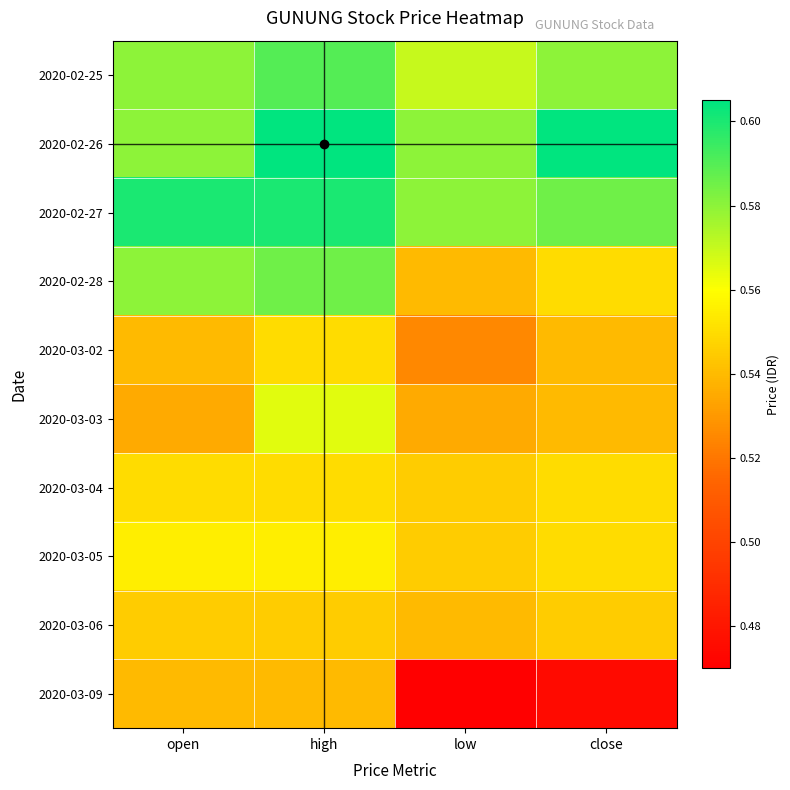

Reading left to right, what are all the values shown in this chart?

2020-02-25: open=0.6	high=0.6	low=0.6	close=0.6
2020-02-26: open=0.6	high=0.6	low=0.6	close=0.6
2020-02-27: open=0.6	high=0.6	low=0.6	close=0.6
2020-02-28: open=0.6	high=0.6	low=0.5	close=0.6
2020-03-02: open=0.5	high=0.6	low=0.5	close=0.5
2020-03-03: open=0.5	high=0.6	low=0.5	close=0.5
2020-03-04: open=0.6	high=0.6	low=0.5	close=0.6
2020-03-05: open=0.6	high=0.6	low=0.5	close=0.6
2020-03-06: open=0.5	high=0.5	low=0.5	close=0.5
2020-03-09: open=0.5	high=0.5	low=0.5	close=0.5